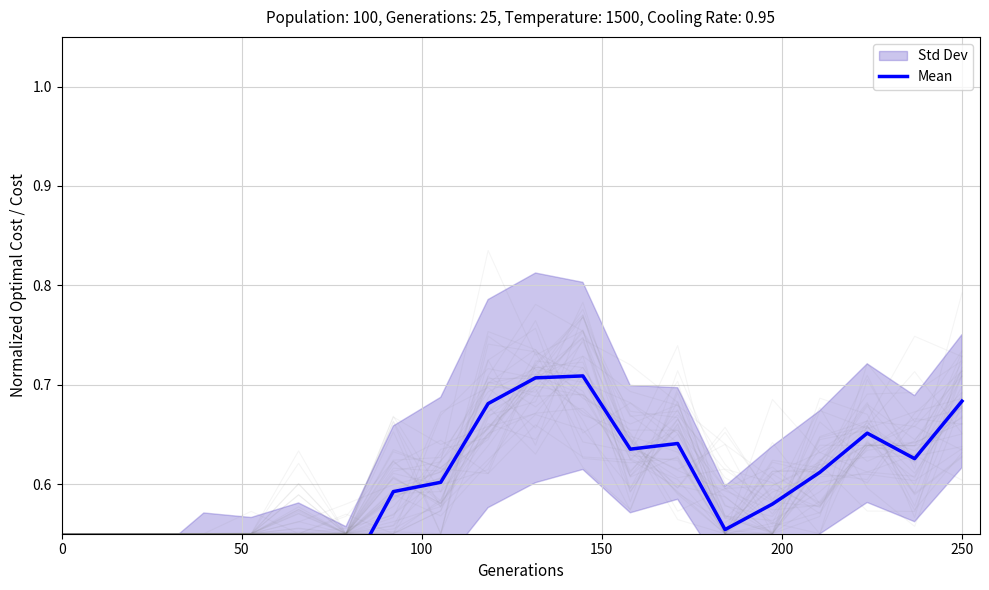

What is the greatest value displayed?

0.7